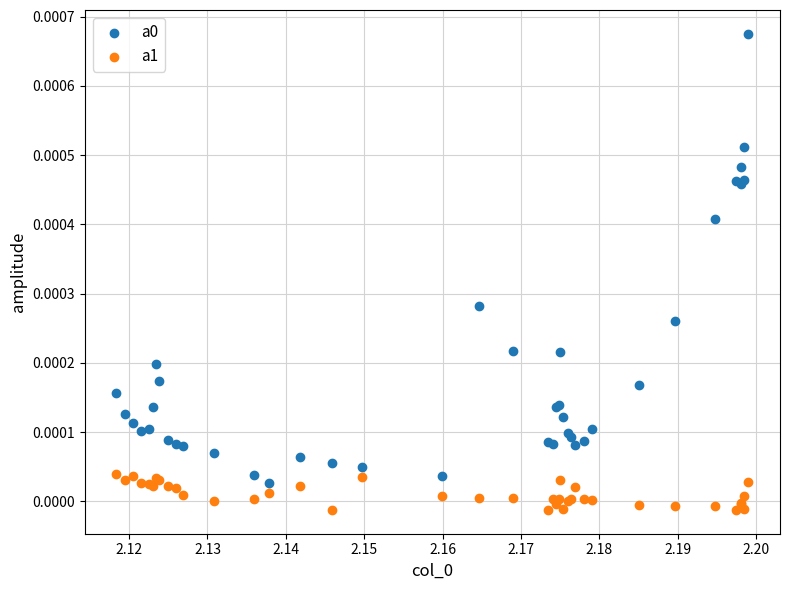

Which series reaches the minimum Y coordinate?

a1